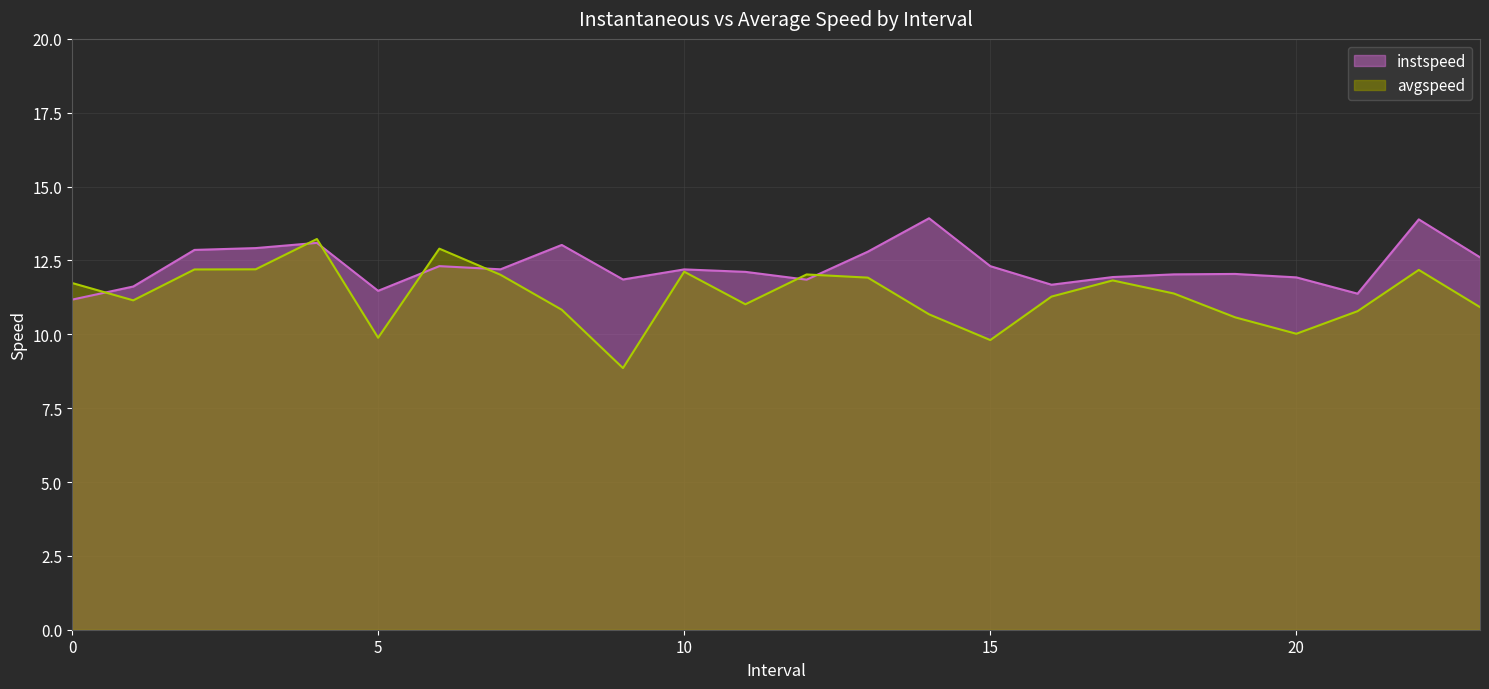

The value of instspeed at 10 is 3.7. True or false?

False